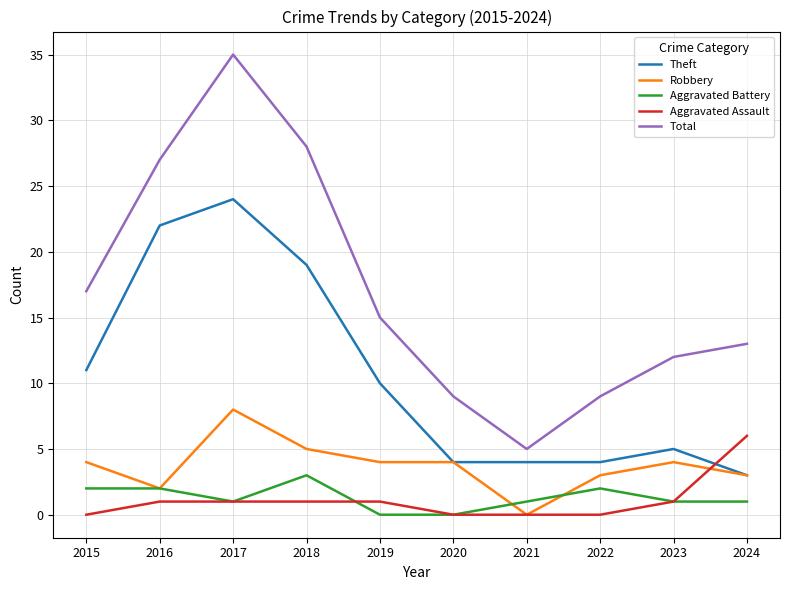

Where is the first local maximum for Total?

2017